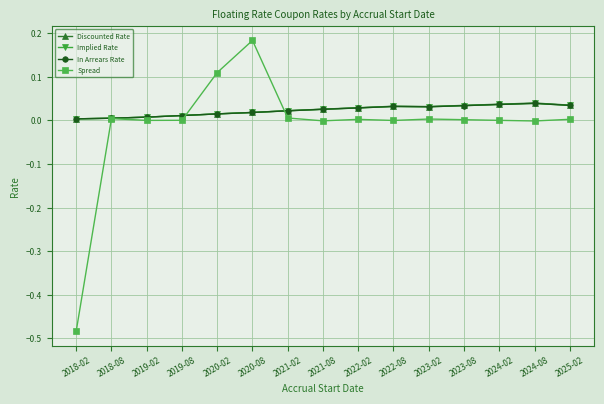

Which series has the widest spread of values?

Spread